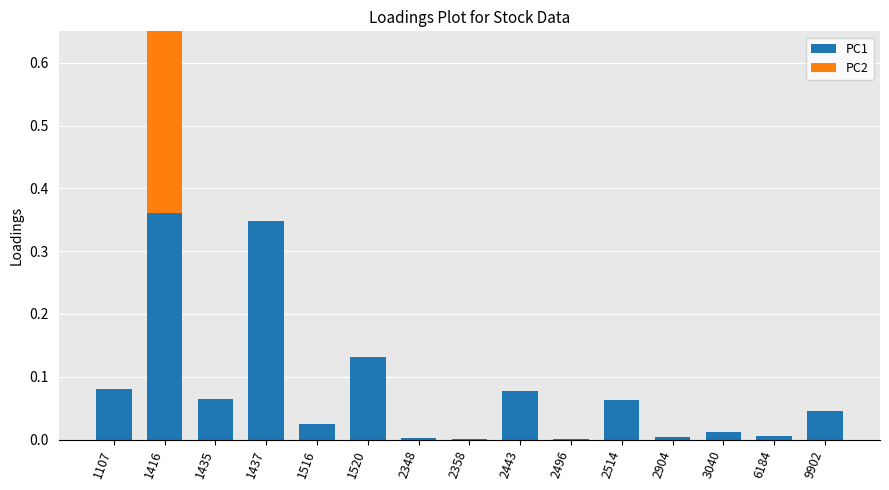

At how many categories does at least one series exceed 0?

15